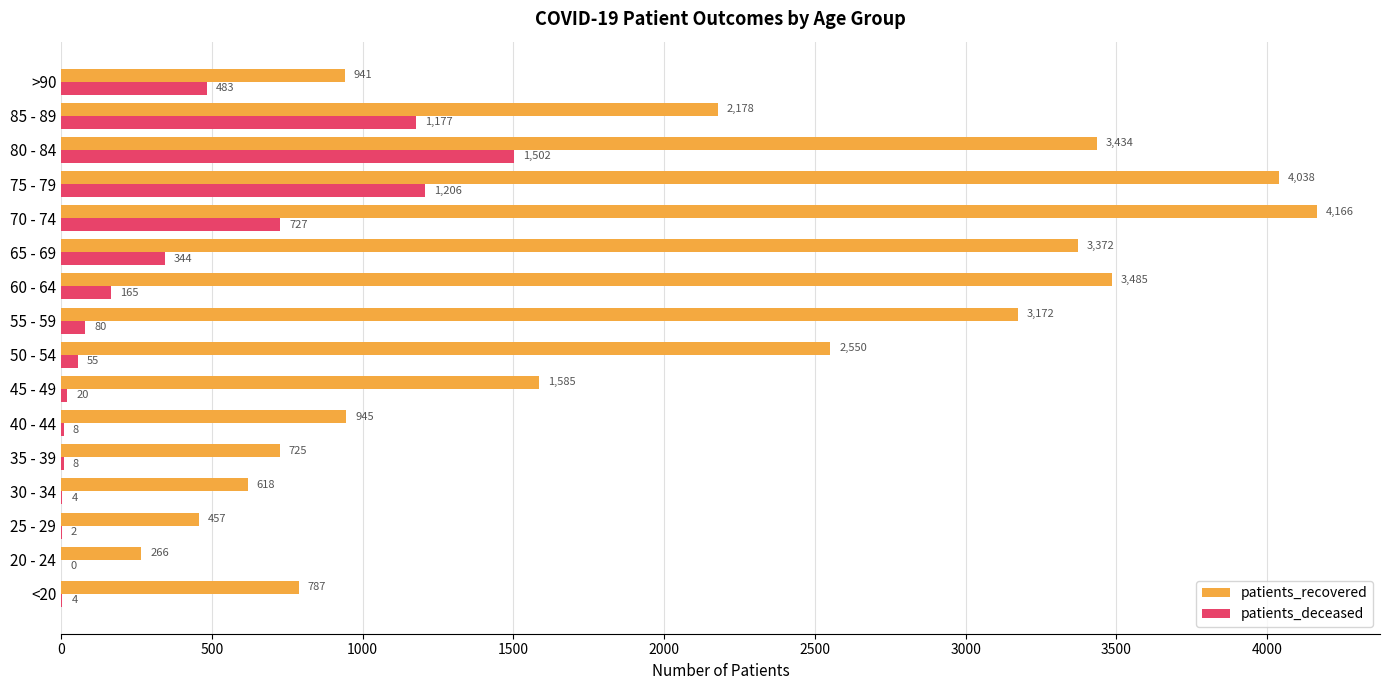

What is the average value of the patients_recovered series?

2045